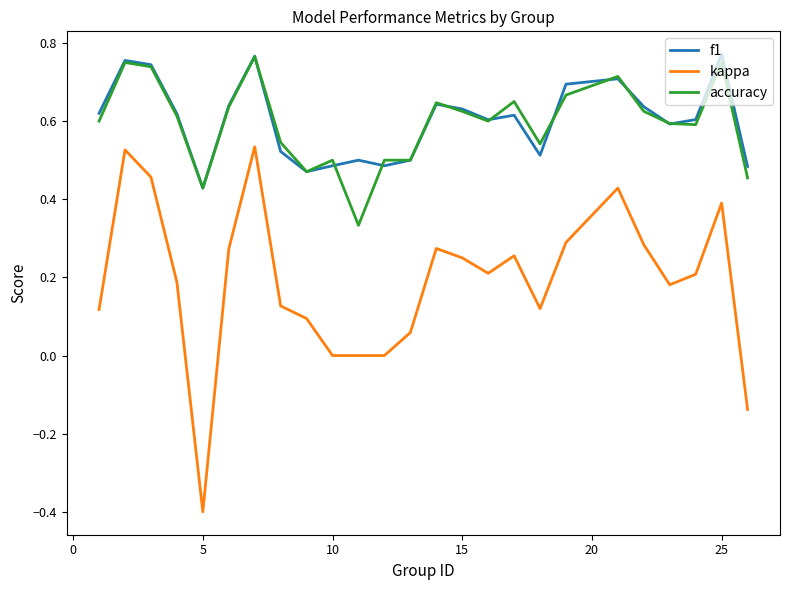

What is the minimum value shown in the chart?

-0.4